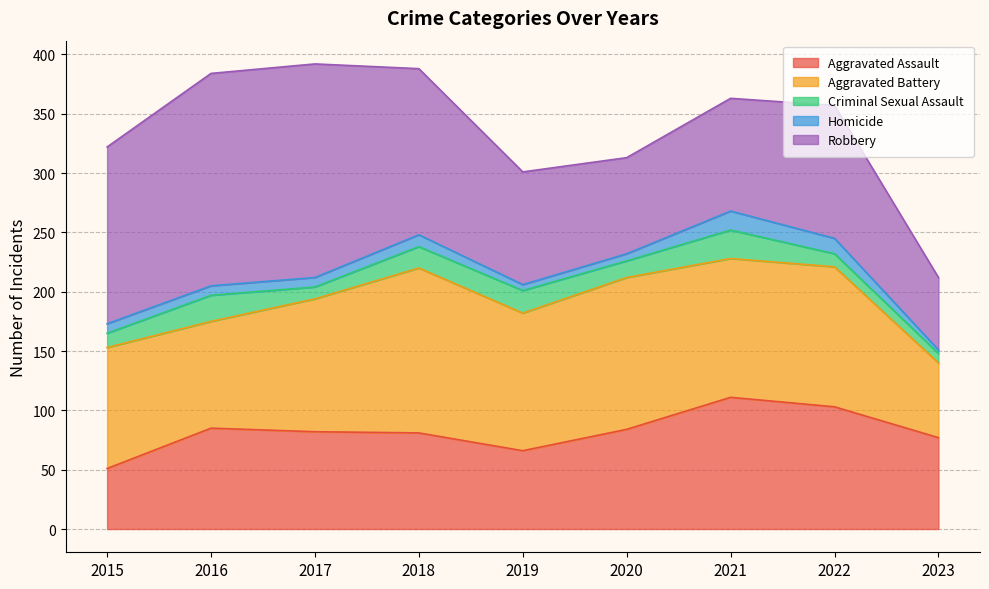

Rank the series by their maximum value, from lowest to highest.

Homicide, Criminal Sexual Assault, Aggravated Assault, Aggravated Battery, Robbery